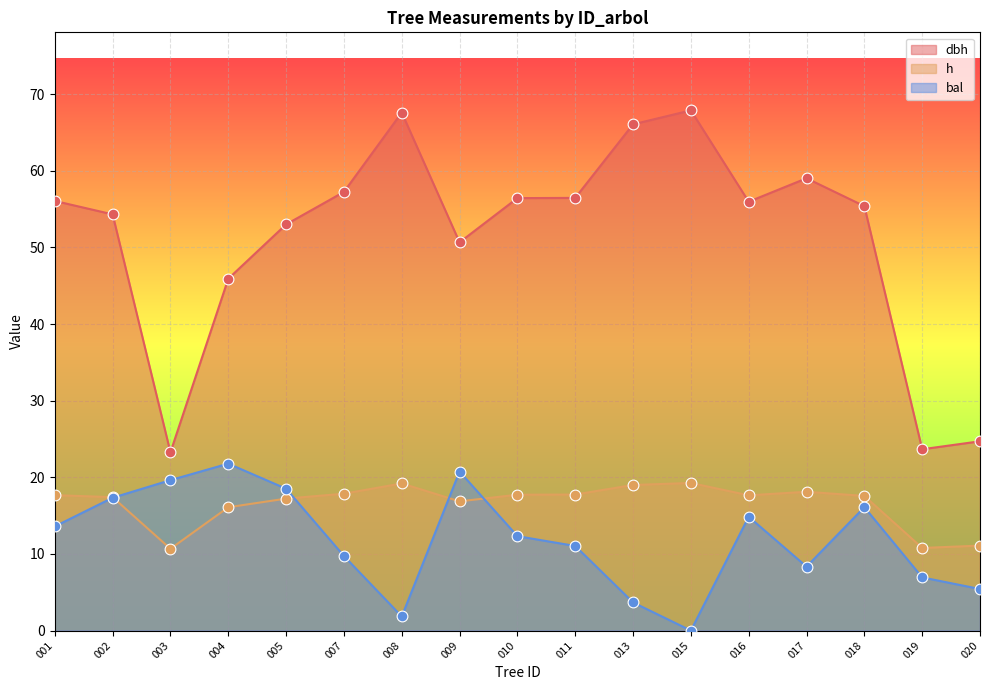

Which series has the widest spread of Y values?

dbh